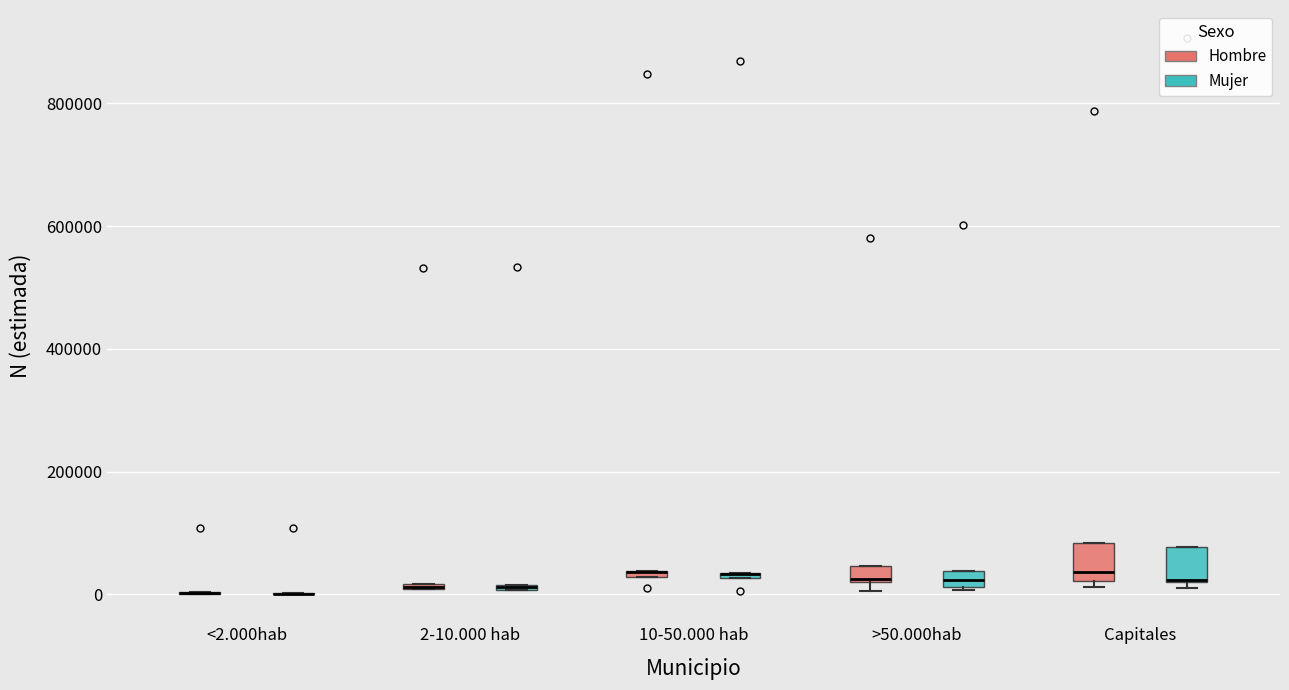

Where is the lower edge of the box for >50.000hab (Mujer) on the y-axis? The values are not printed on the chart, so give them approximately, as read against the axis.

20000